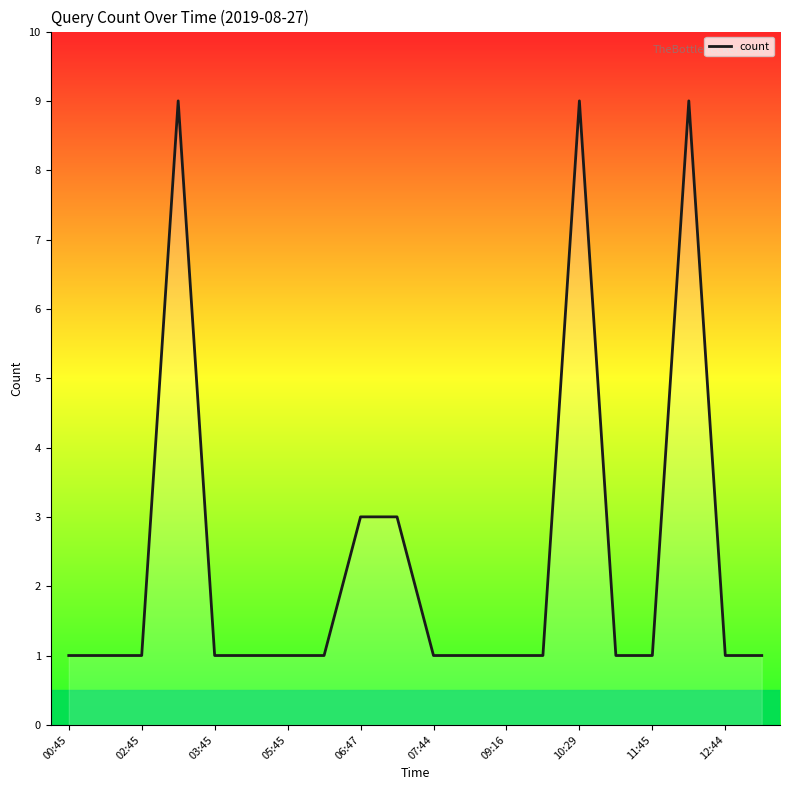

Reading left to right, list all the values displayed in this chart.

1	1	1	9	1	1	1	1	3	3	1	1	1	1	9	1	1	9	1	1